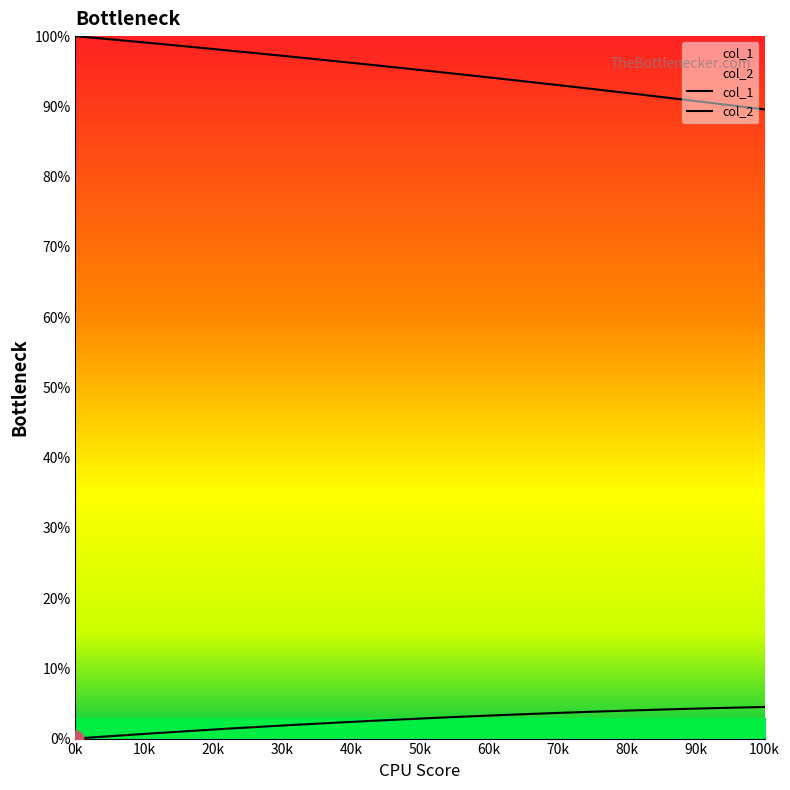

The col_2 series shows 41.5 at 90k. True or false?

False